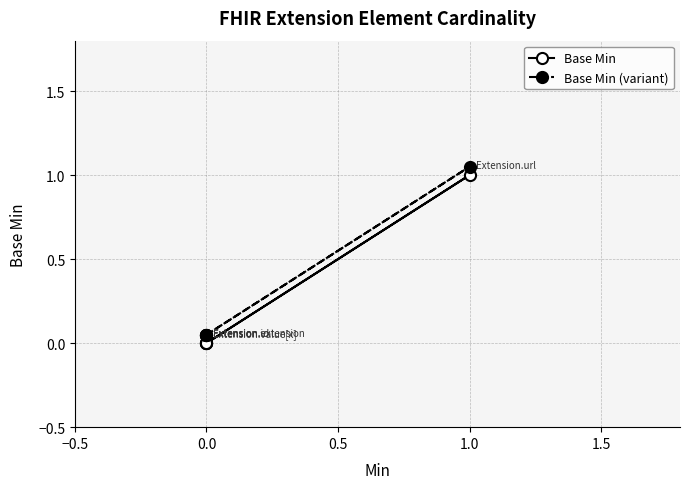

Count the Base Min values in the range 0 to 1.

5